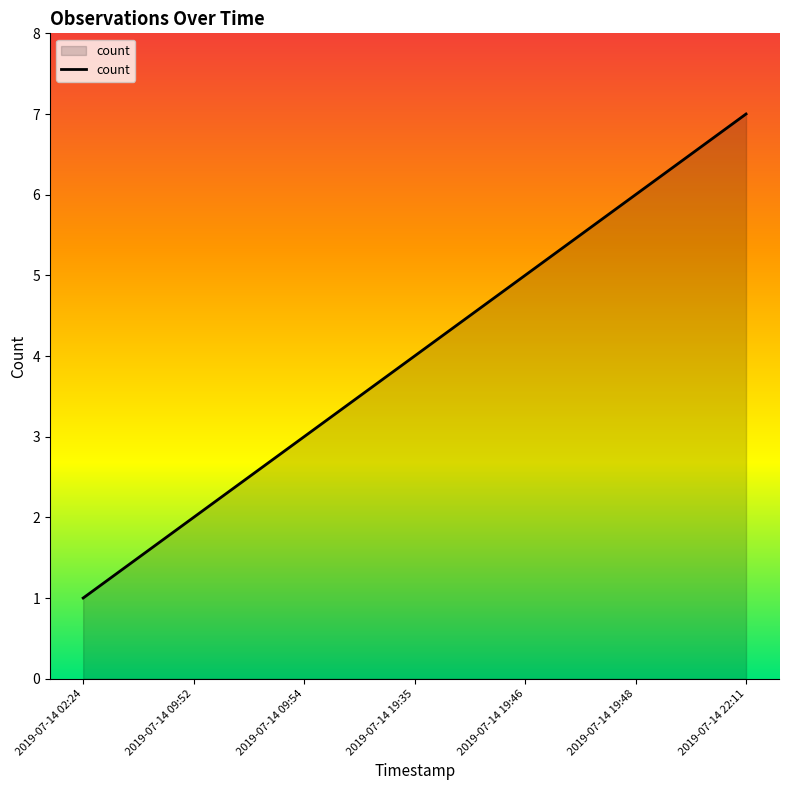

True or false: the data shows 1 at 2019-07-14 09:54.

False